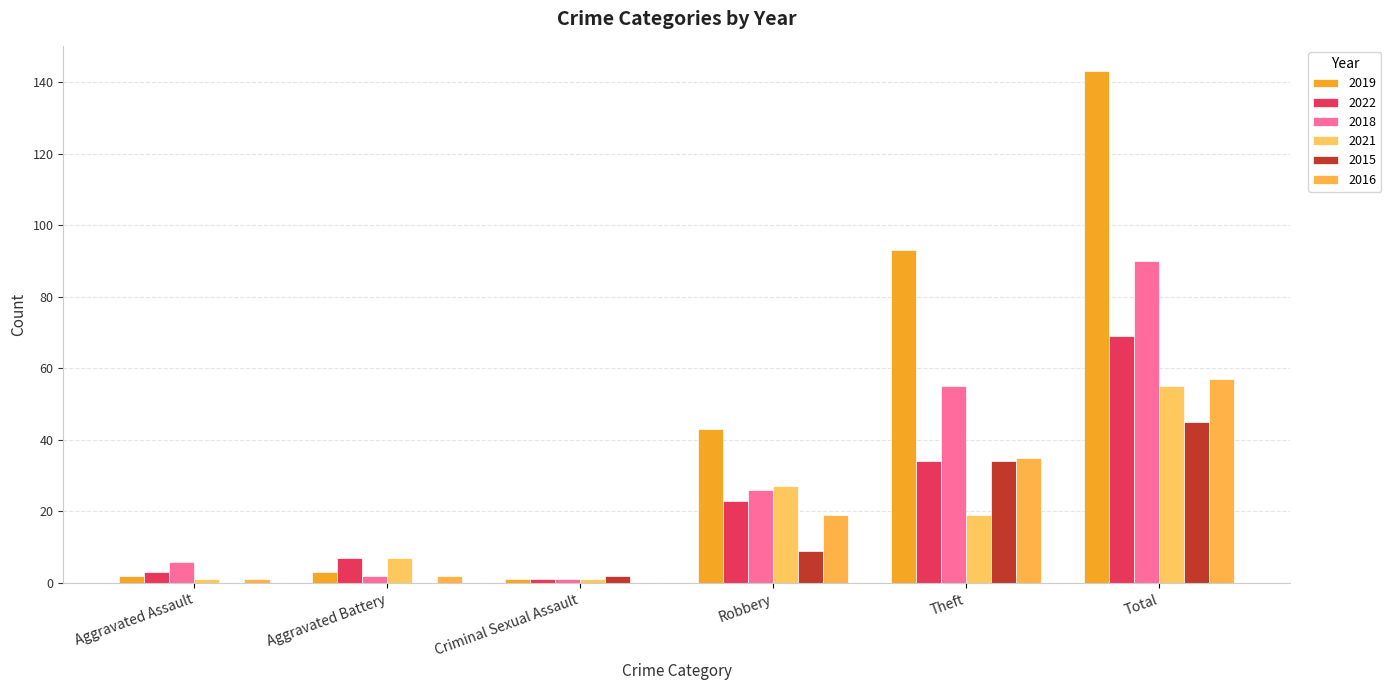

Reading left to right, what are all the values shown in this chart?

2019: 2	3	1	43	93	143
2022: 3	7	1	23	34	69
2018: 6	2	1	26	55	90
2021: 1	7	1	27	19	55
2015: 0	0	2	9	34	45
2016: 1	2	0	19	35	57